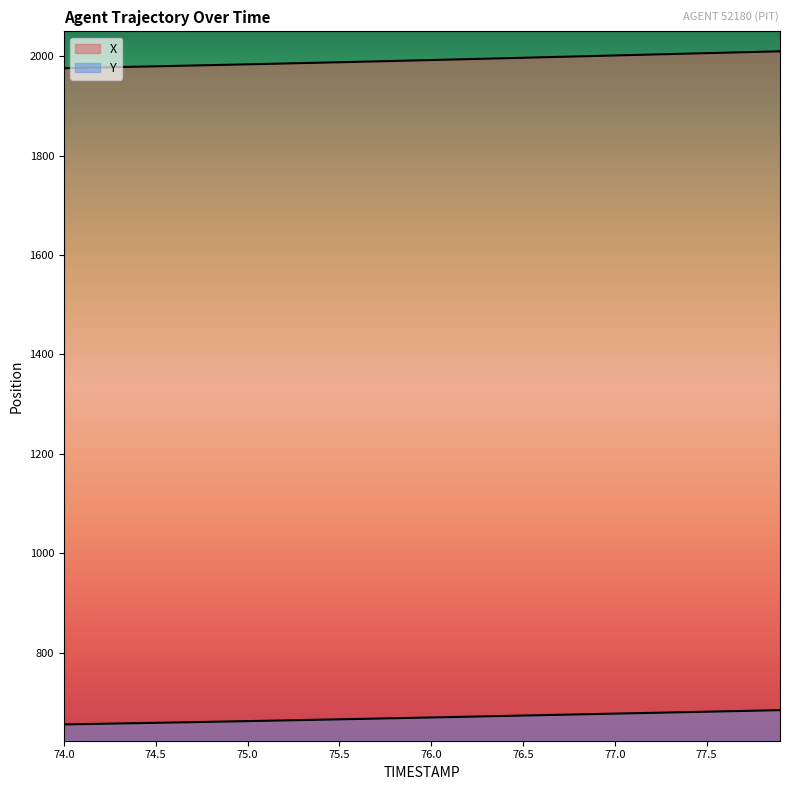

At 74.9, list the series in order from smallest to largest.

Y, X